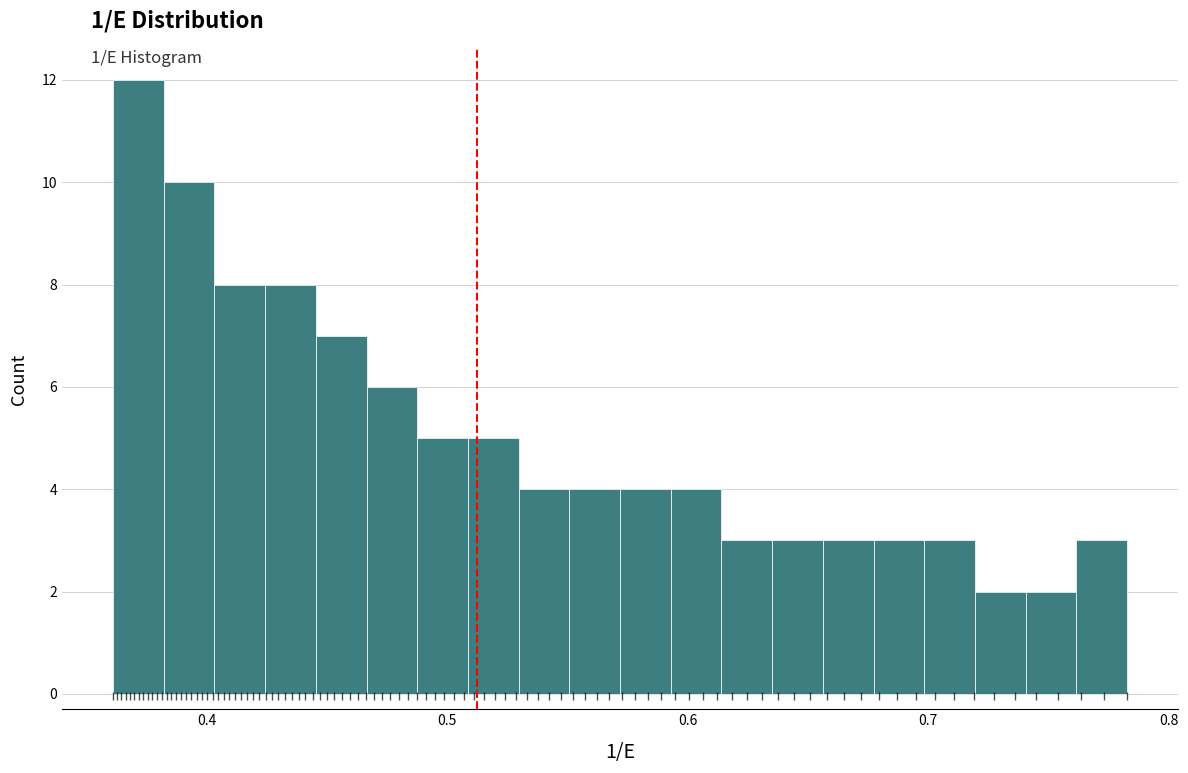

Around what value on the x-axis is the tallest bar? Give the approximate position of its centre, as read against the axis.

0.37